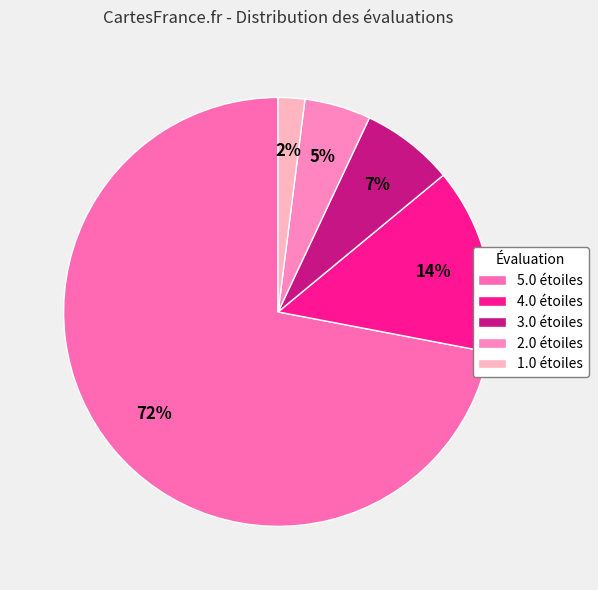

How many slices are in this pie chart?

5